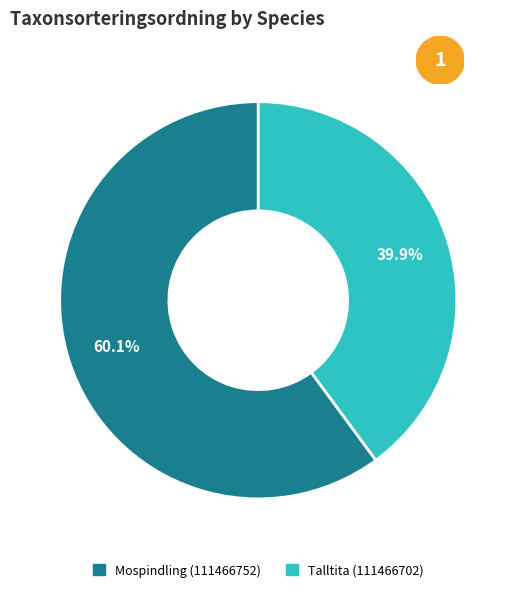

What is the ratio of the value at Talltita (111466702) to the value at Mospindling (111466752)?

0.7